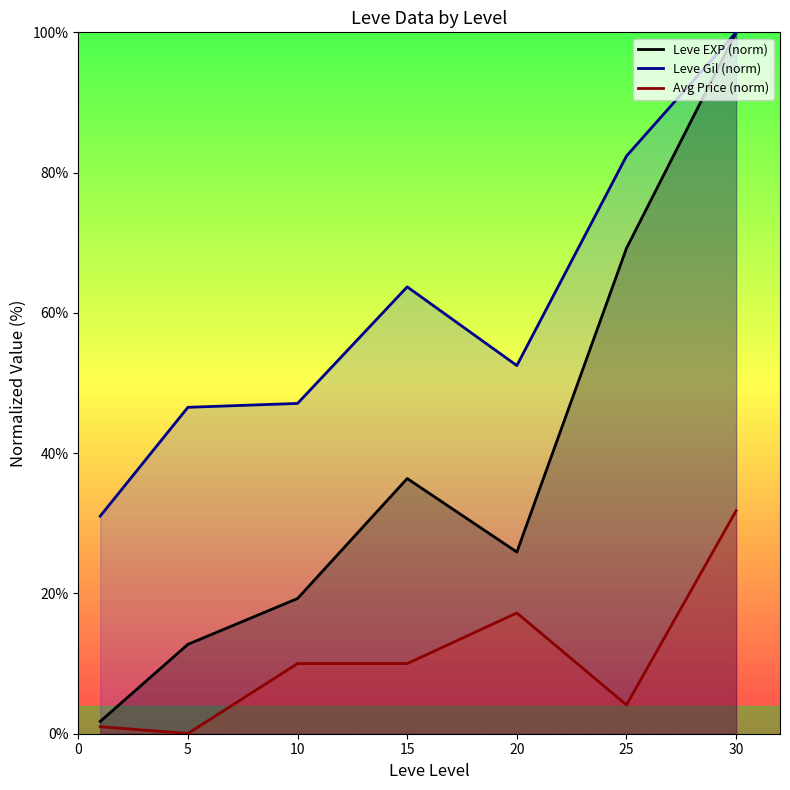

List the series in order of their overall mean, lowest first.

Avg Price (norm), Leve EXP (norm), Leve Gil (norm)